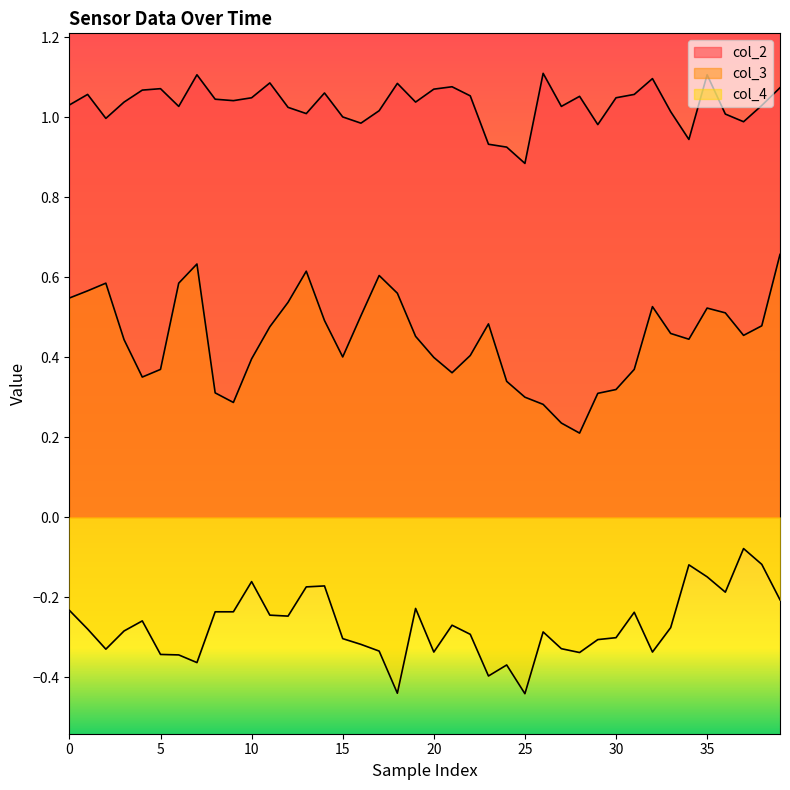

True or false: col_3 has a value of 0.3 at 24.

True